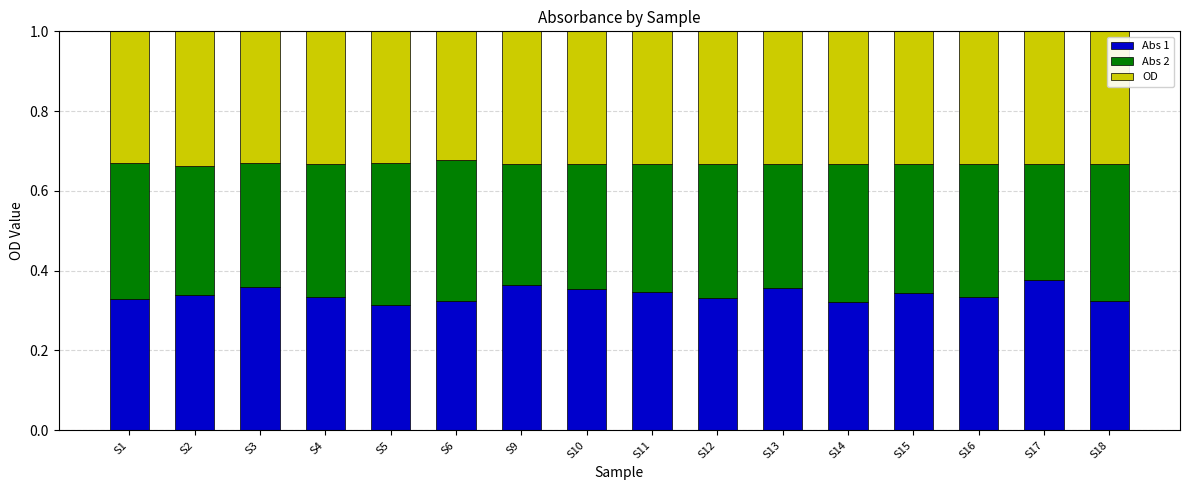

What is the sum of all Abs 1 values?

5.5